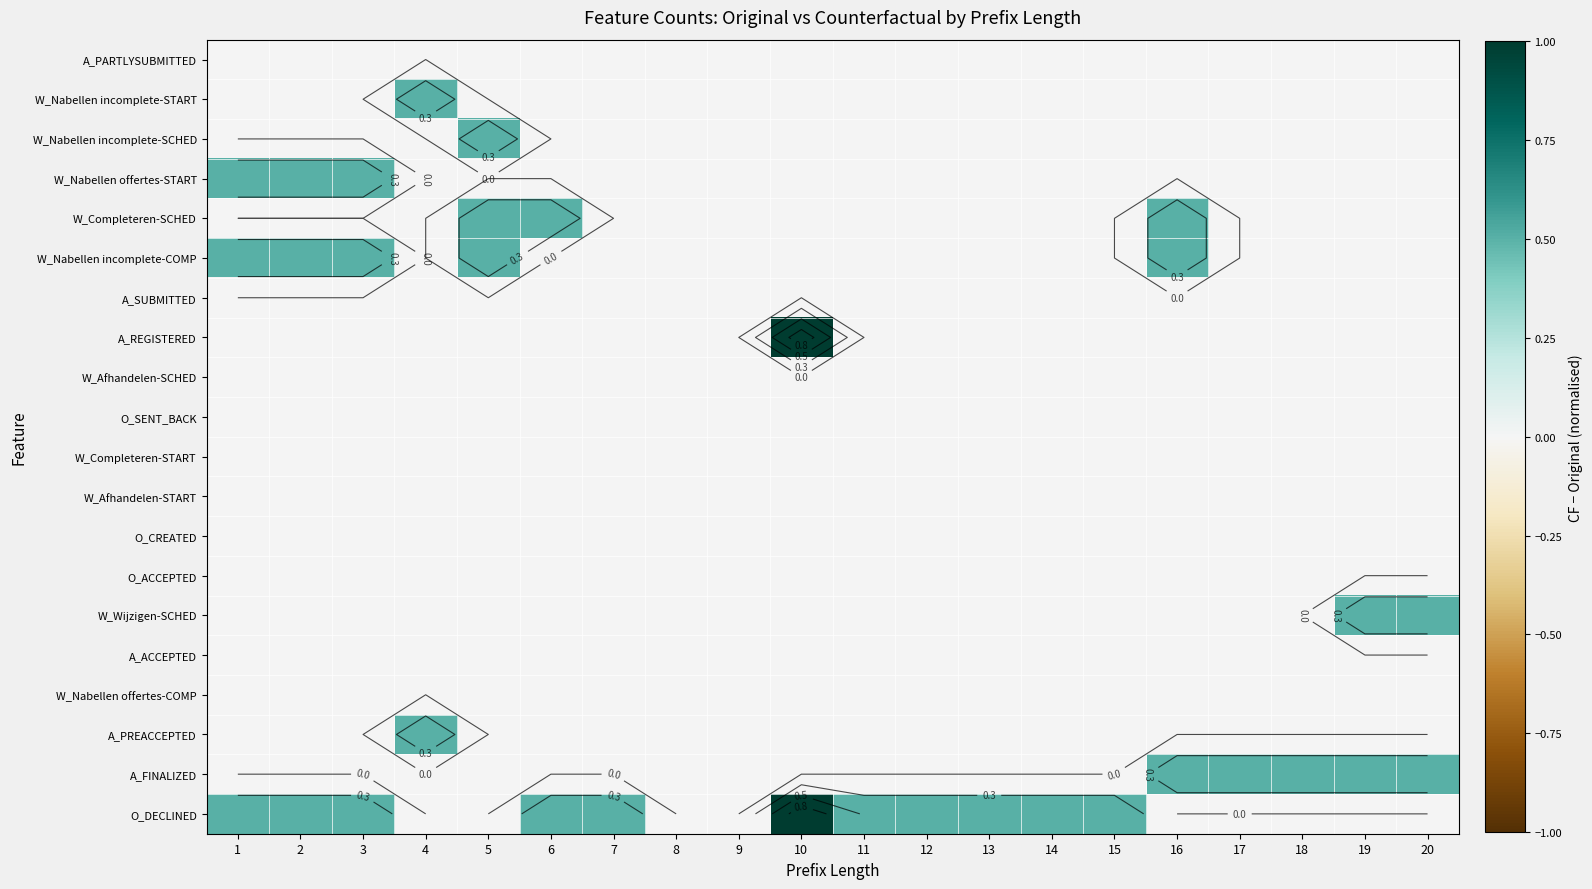

Rank the categories by W_Wijzigen-SCHED value from highest to lowest.

19, 20, 1, 2, 3, 4, 5, 6, 7, 8, 9, 10, 11, 12, 13, 14, 15, 16, 17, 18